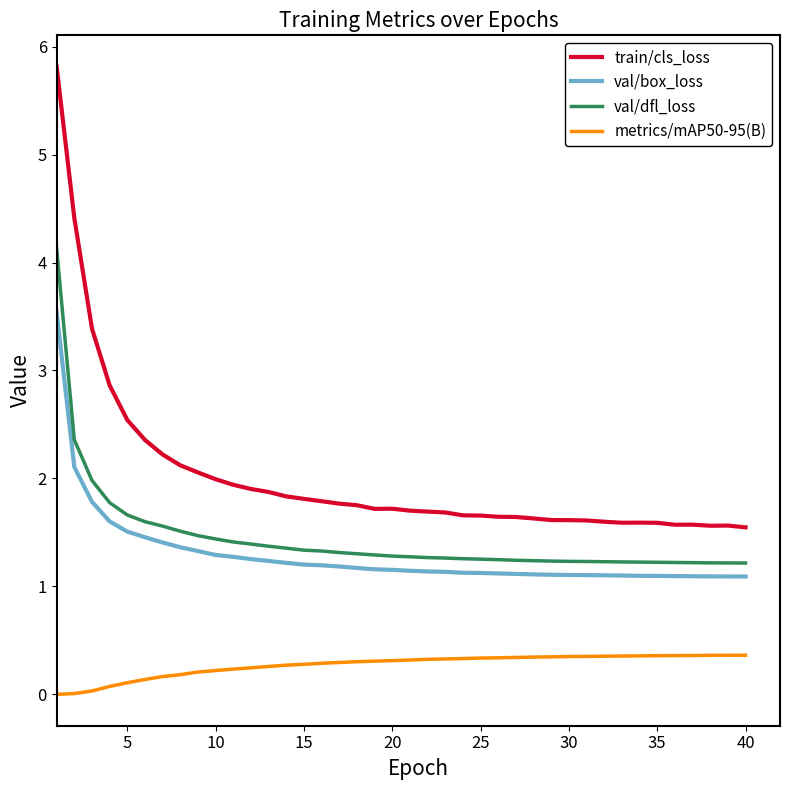

True or false: train/cls_loss and metrics/mAP50-95(B) cross at least once.

False